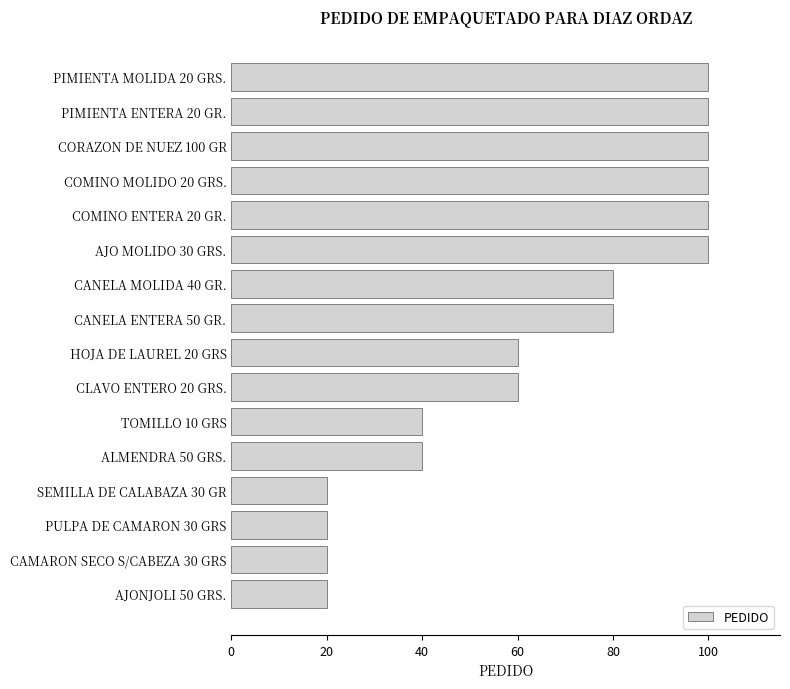

Reading bottom to top, what are all the values shown in this chart?

20	20	20	20	40	40	60	60	80	80	100	100	100	100	100	100